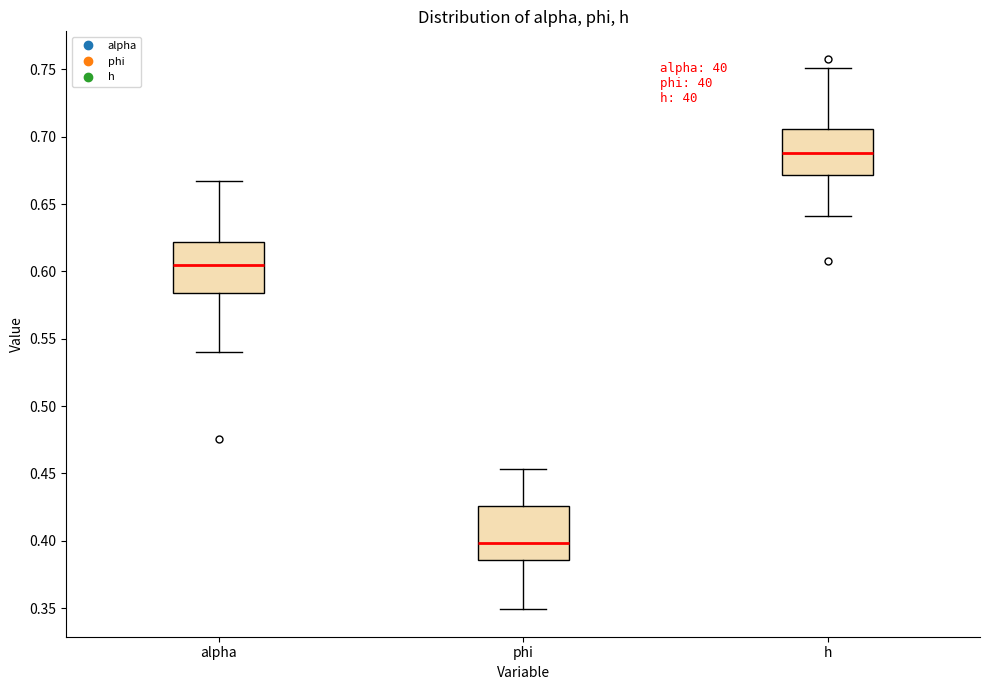

Where does the lower whisker of the box for alpha end on the y-axis? The values are not printed on the chart, so give them approximately, as read against the axis.

0.540